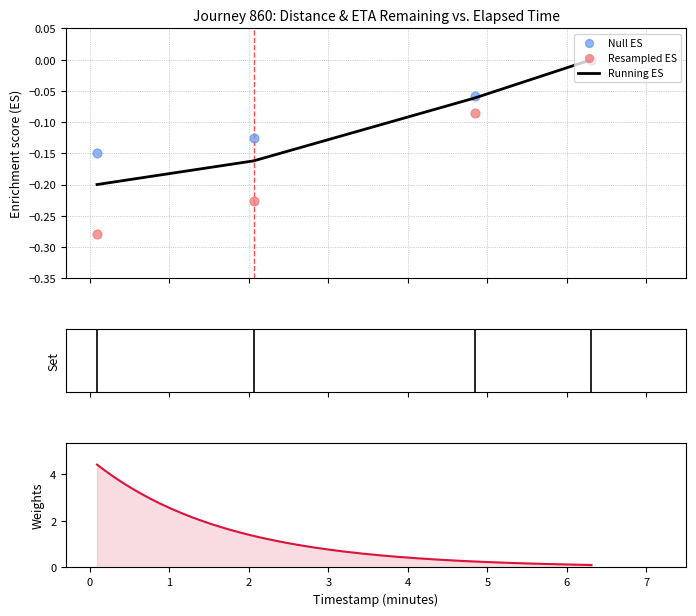

True or false: Running ES has more than 2 interior local peaks.

False